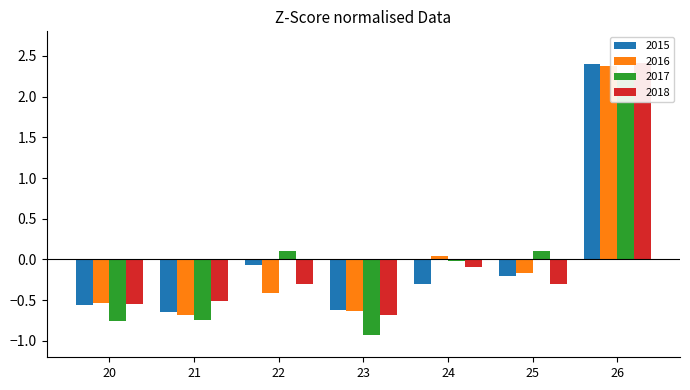

Reading left to right, what are all the values shown in this chart?

2015: -0.6	-0.6	-0.1	-0.6	-0.3	-0.2	2.4
2016: -0.5	-0.7	-0.4	-0.6	0.0	-0.2	2.4
2017: -0.8	-0.7	0.1	-0.9	-0.0	0.1	2.2
2018: -0.5	-0.5	-0.3	-0.7	-0.1	-0.3	2.4